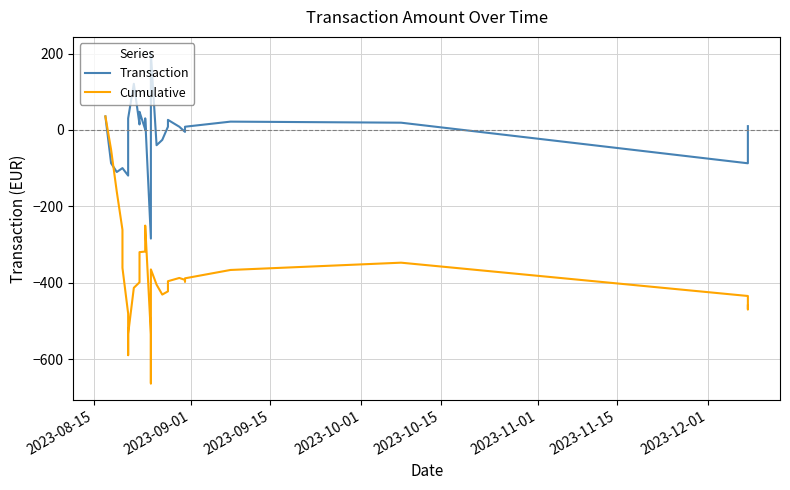

Where does the Transaction series first go above 10?

2023-08-15